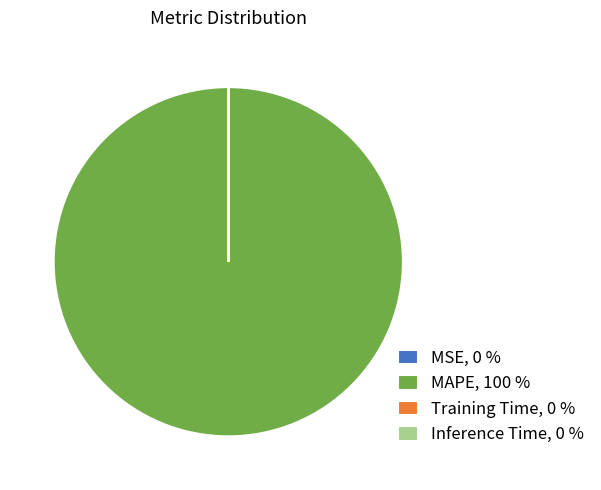

Does MAPE account for over 50% of the chart?

Yes